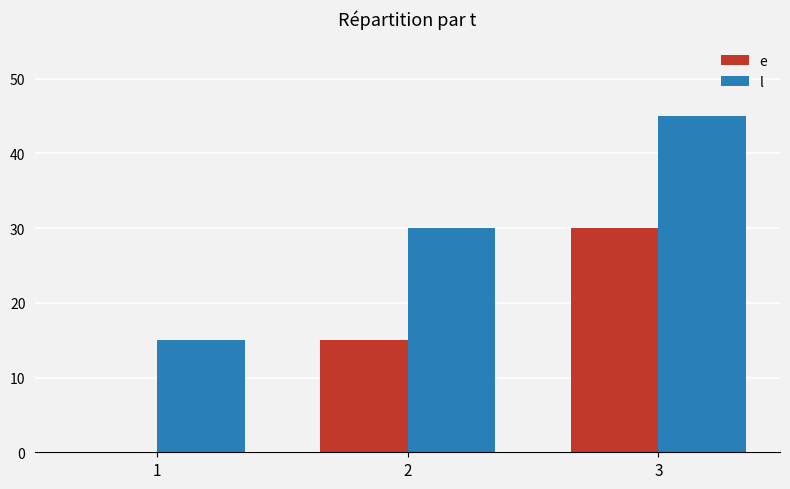

Reading left to right, list all the values displayed in this chart.

e: 0	15	30
l: 15	30	45